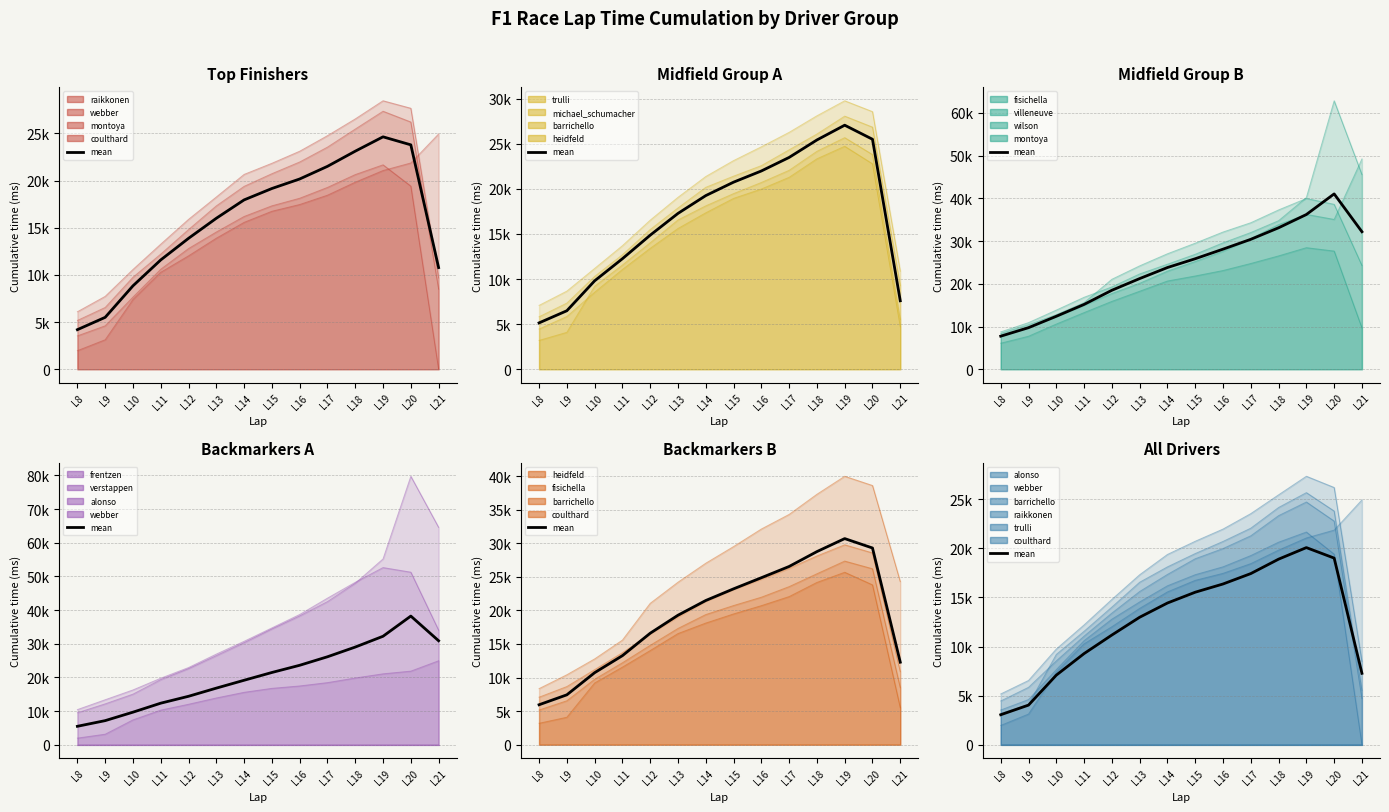

Count the number of values greater than 14435.

6